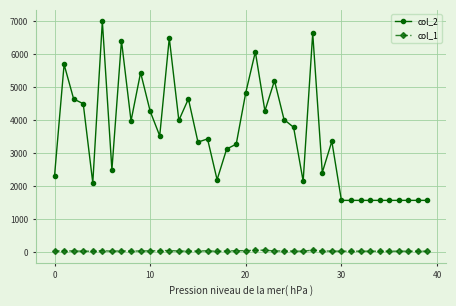

Does the chart display data point markers on the line(s)?

Yes